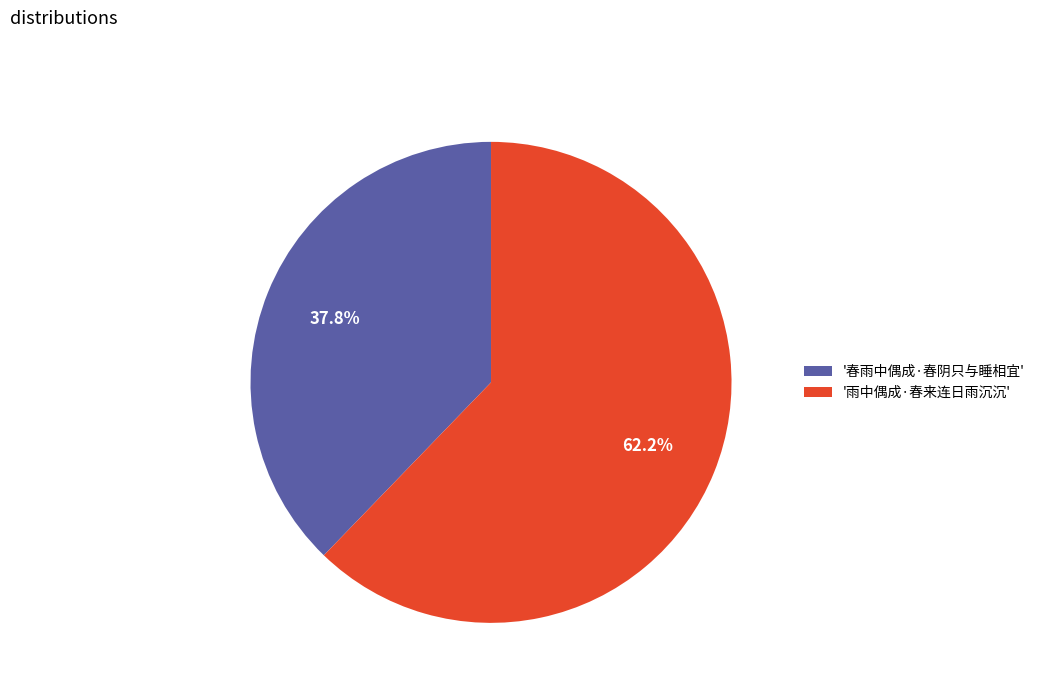

Which category has the smallest portion of the pie?

'春雨中偶成·春阴只与睡相宜'